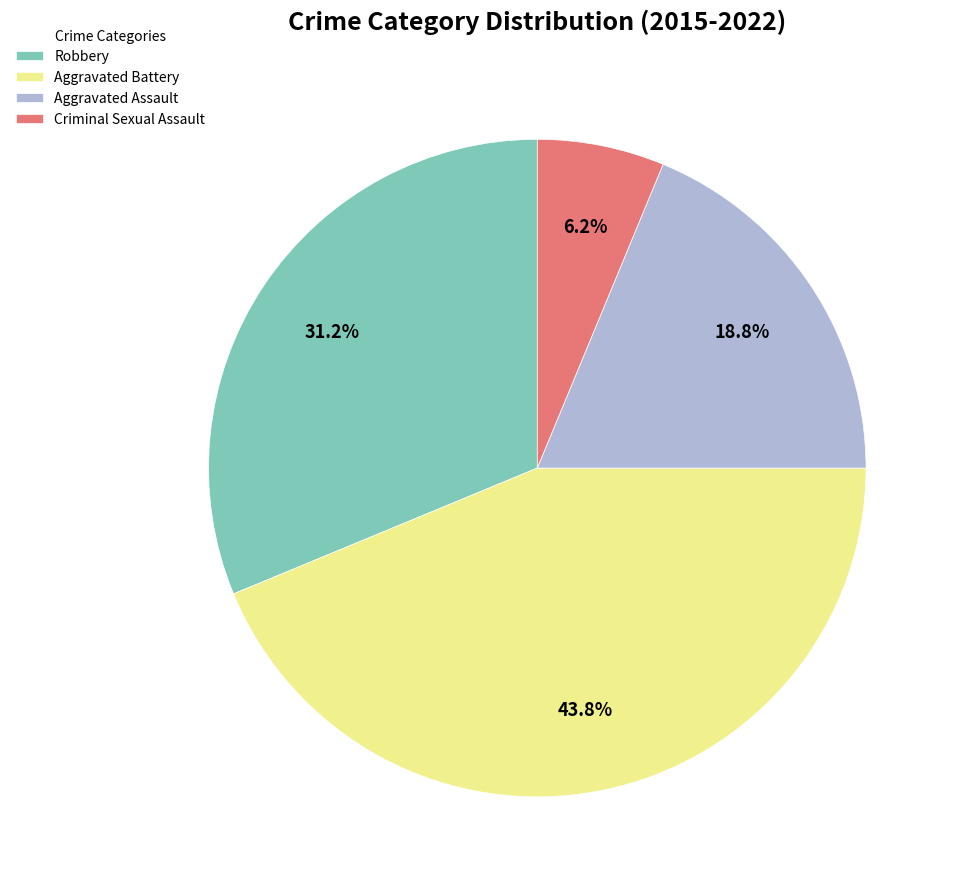

What is the ratio of the value at Aggravated Battery to the value at Aggravated Assault?

2.3